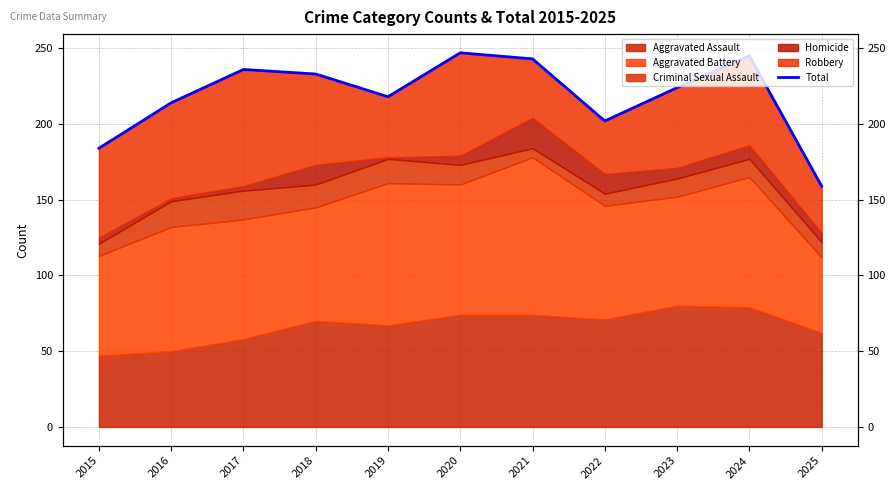

At which category does the data reach its first local valley?

2019